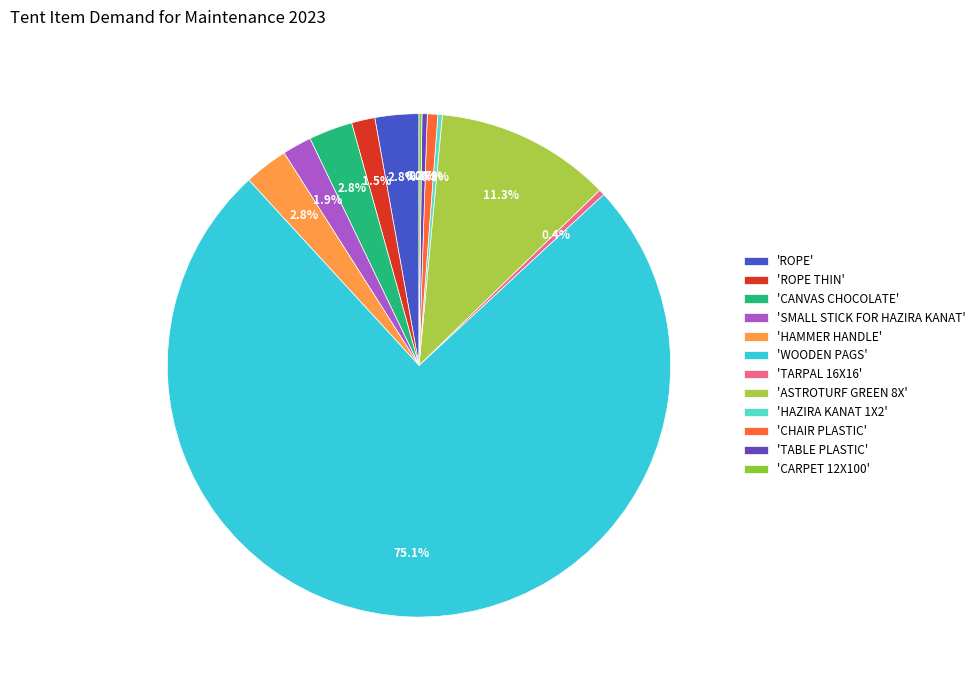

Which category accounts for the majority?

'WOODEN PAGS'